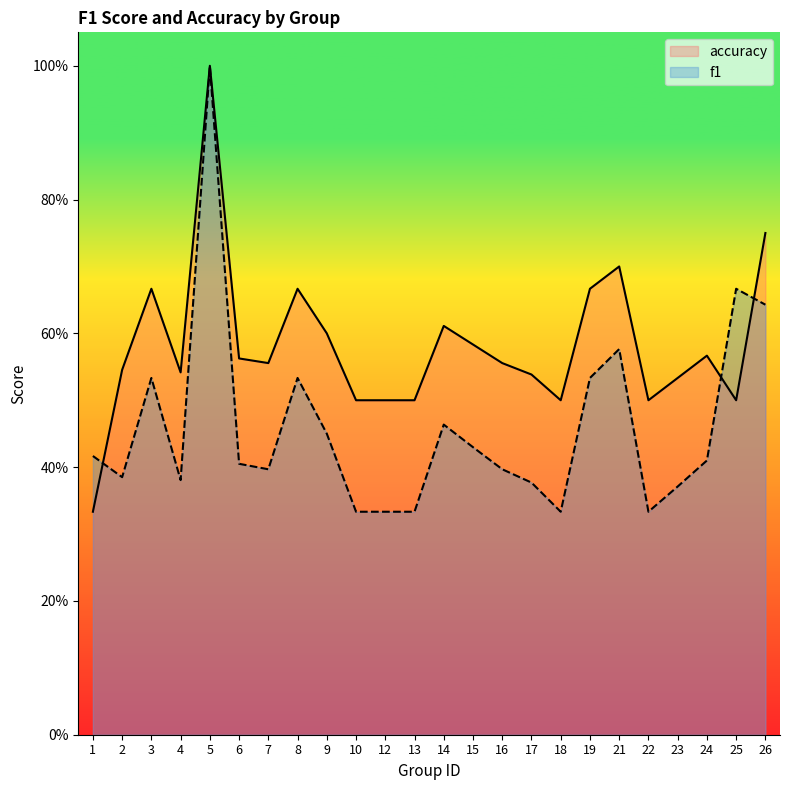

The value of accuracy at 13 is 0.5. True or false?

True